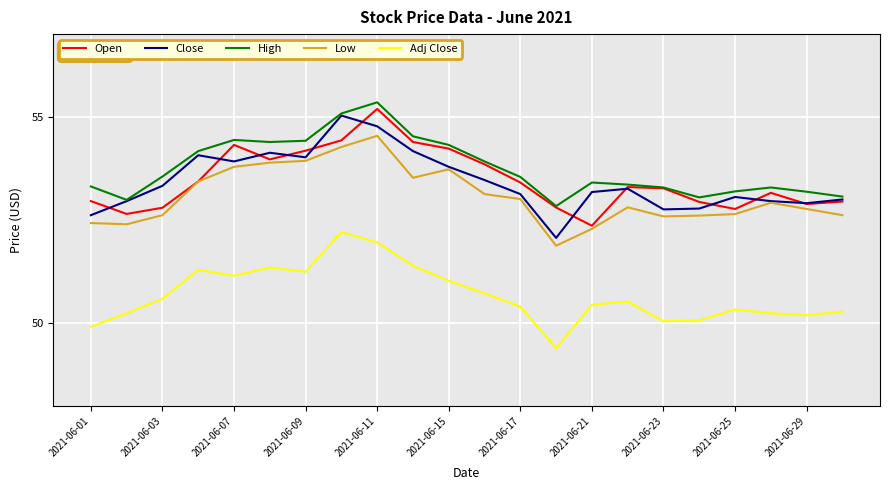

True or false: Open and Adj Close cross at least once.

False